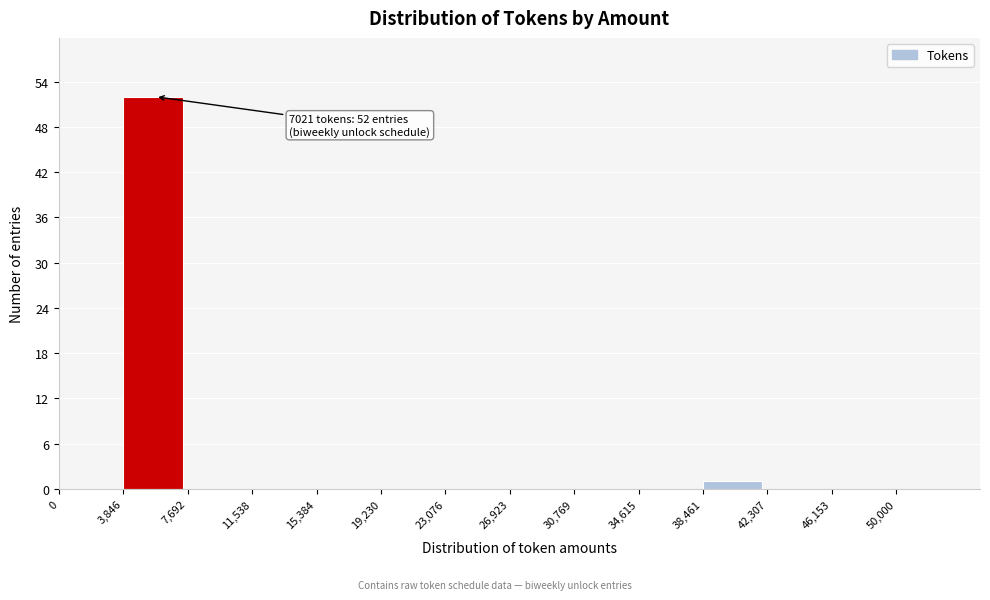

Which range on the x-axis has the tallest bar?

3,846 to 7,692